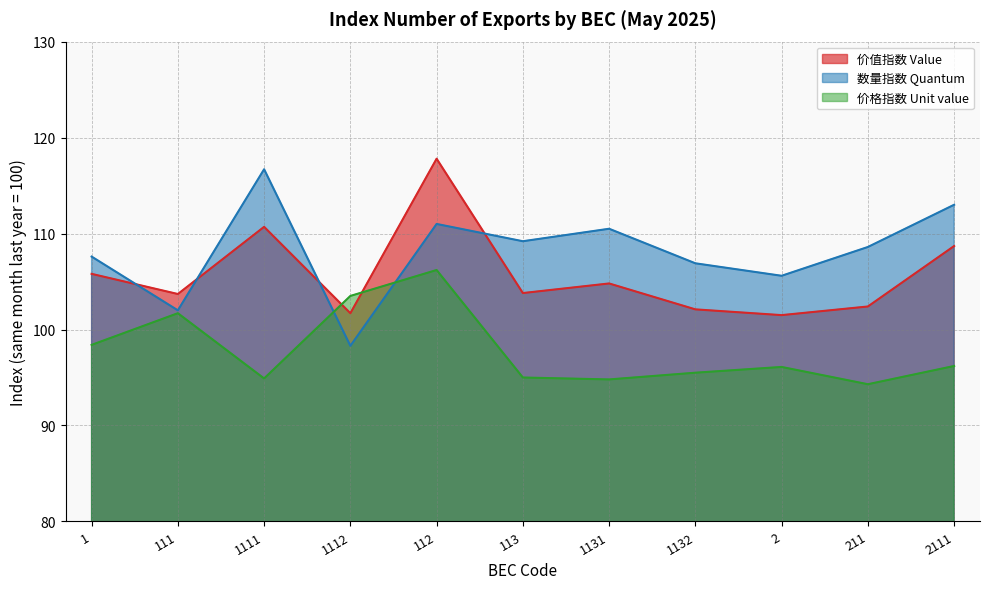

What is the value of the 价格指数 Unit value point at the 11th from the left?

96.2